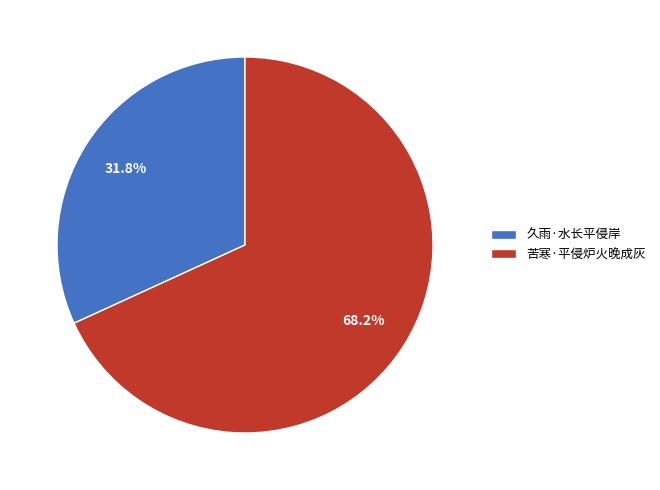

To the nearest percent, what is the difference between the 苦寒·平侵炉火晚成灰 and 久雨·水长平侵岸 slice percentages?

36%